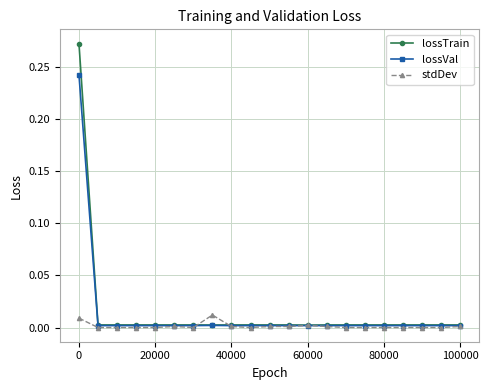

Which series has the widest spread of values?

lossTrain